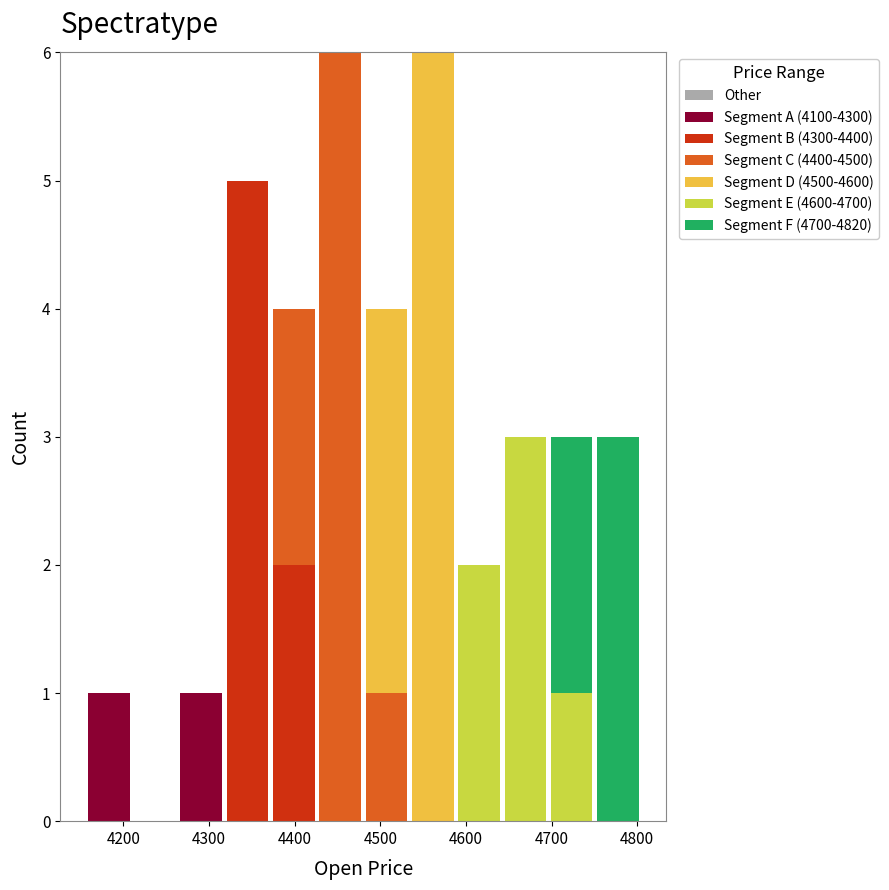

What is the total height of the stacked bar covering 4370 to 4430 on the x-axis? Neither the bar edges nor the heights are printed on the chart, so give them approximately, as read against the axes.

4